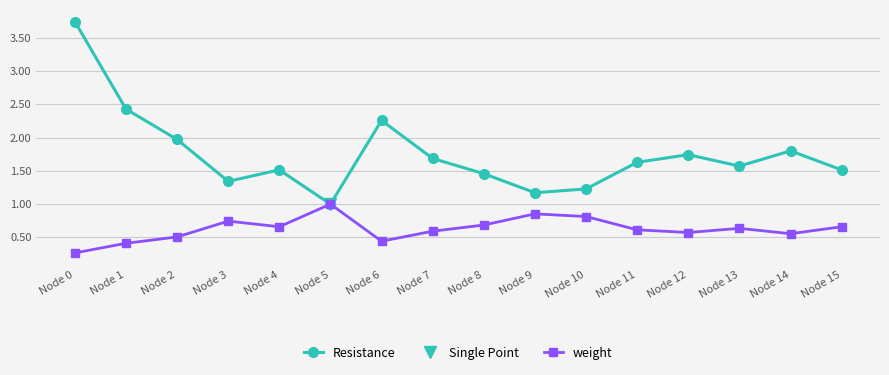

What is the value of the weight point at the 12th from the left?

0.6